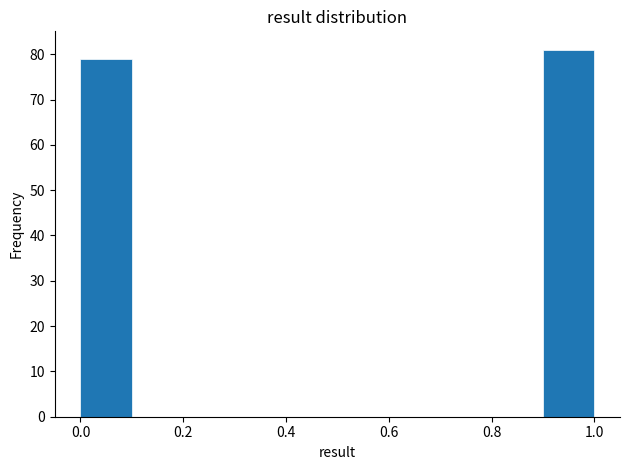

How tall is the bar that spans 0.9 to 1.0 on the x-axis? The values are not printed on the chart, so give them approximately, as read against the axis.

81